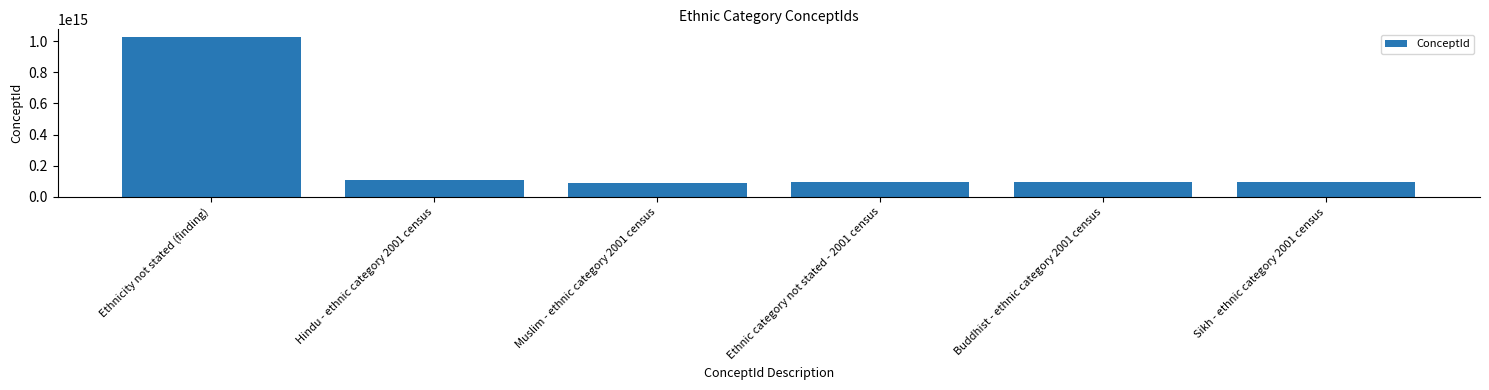

Which label corresponds to the largest value in the chart?

Ethnicity not stated (finding)